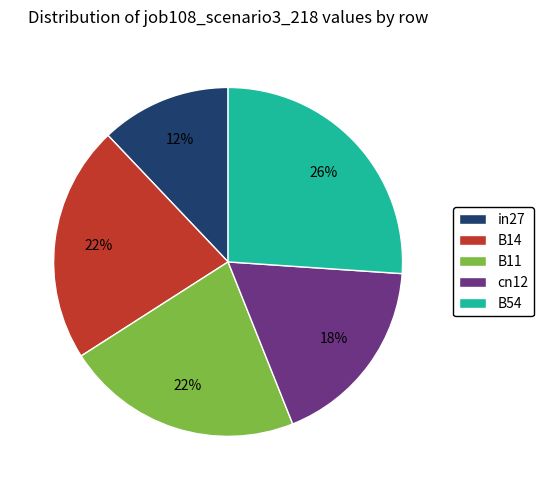

To the nearest percent, what portion does B14 represent?

22%